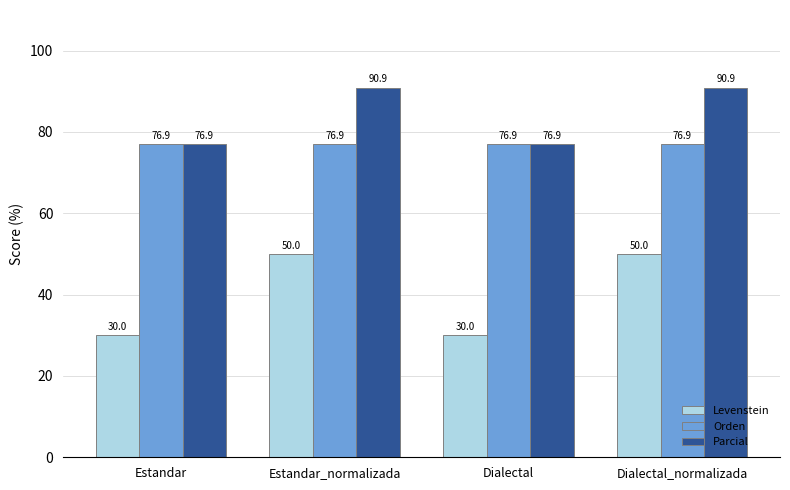

List the series in order of their overall mean, lowest first.

Levenstein, Orden, Parcial